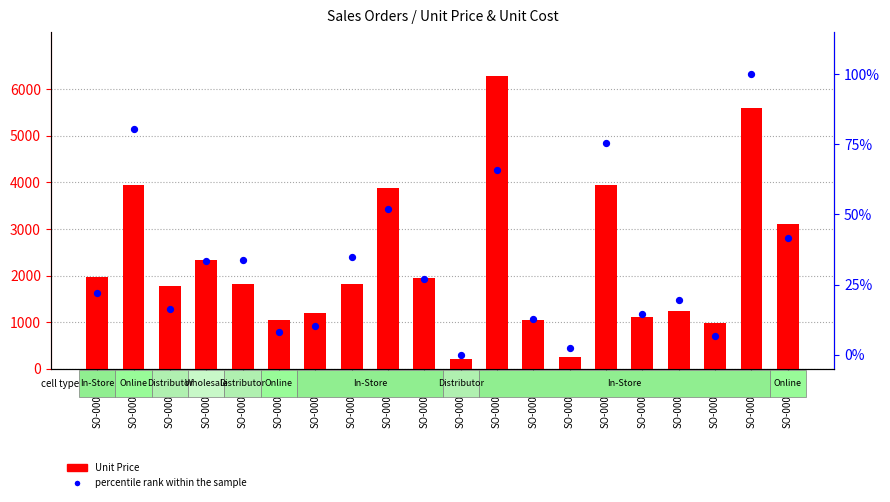

What is the total value across all series at SO-000108?

1850.7